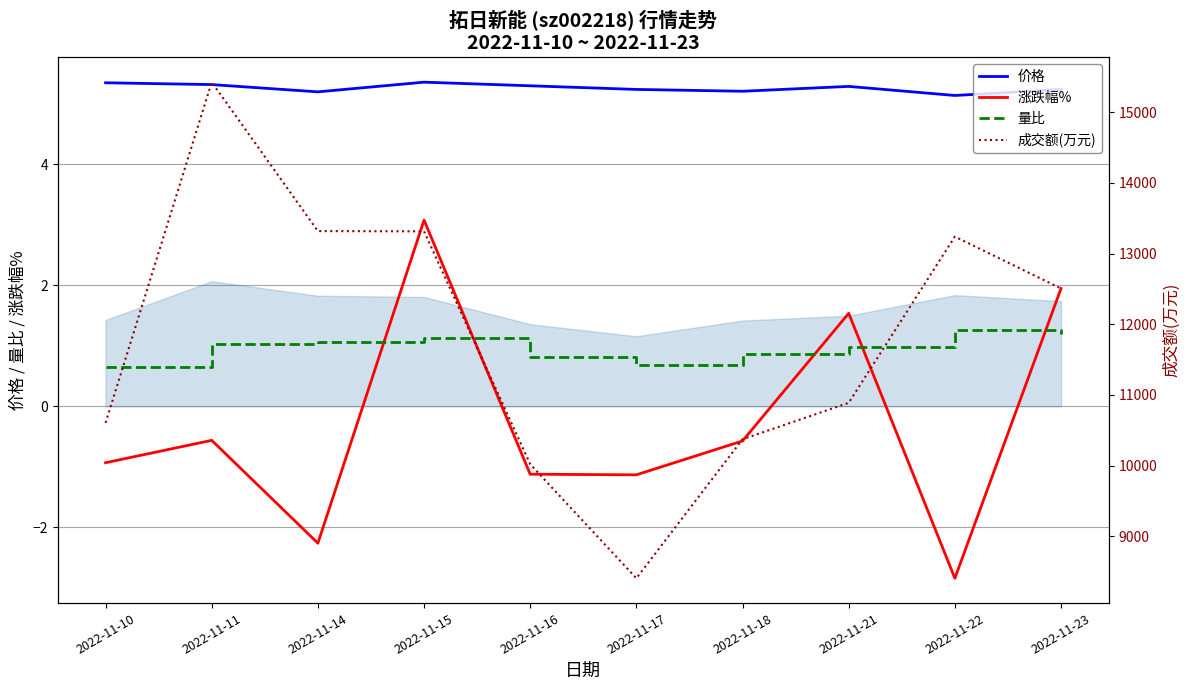

List the series in order of their peak value, lowest first.

量比, 涨跌幅%, 价格, 成交额(万元)